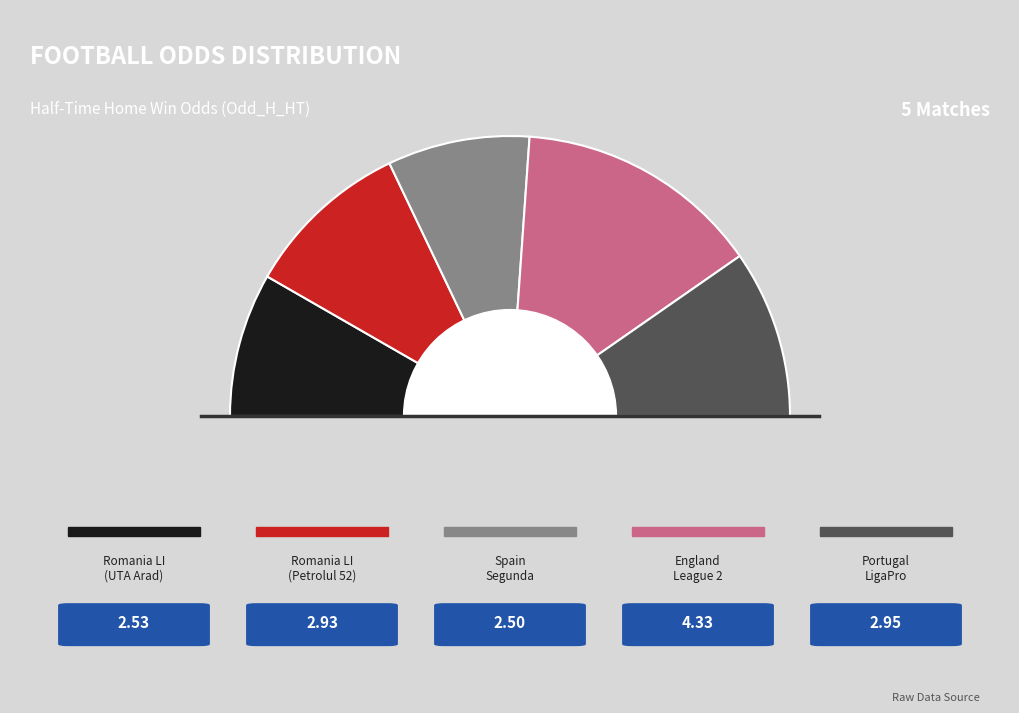

What is the ratio of the value at Portugal LigaPro to the value at Romania Liga I (UTA Arad)?

1.2